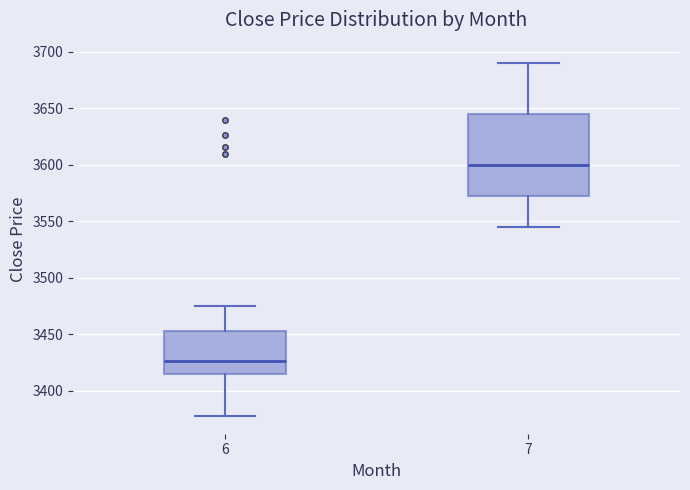

Reading left to right, transcribe this box plot: for each box, give where its median line is, the range the box spans, and where its two whiskers end, as read against the y-axis. The values are not printed on the chart, so give them approximately, as read against the axis.

6: median 3425, box 3415 to 3455, whiskers 3375 to 3475
7: median 3600, box 3575 to 3645, whiskers 3545 to 3690